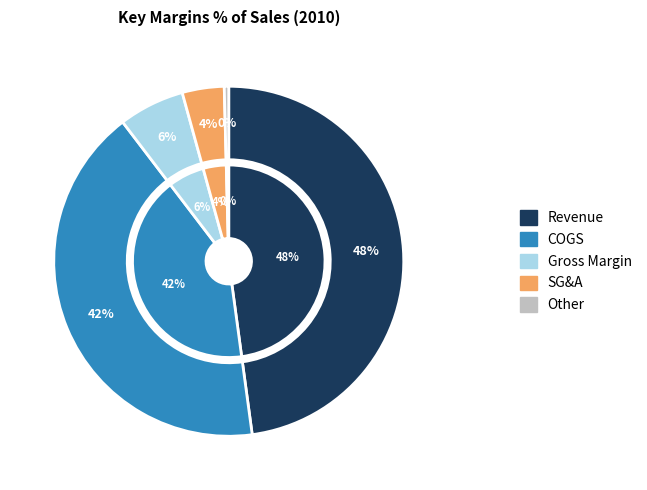

Approximately how many times larger is the value at Revenue compared to COGS?

1.1